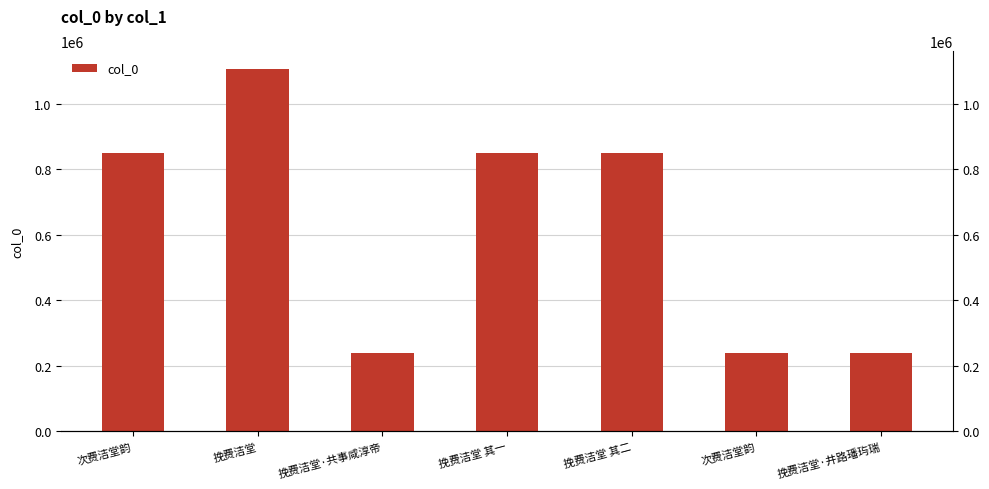

Where is the data nearest to the value 671132?

次费洁堂韵